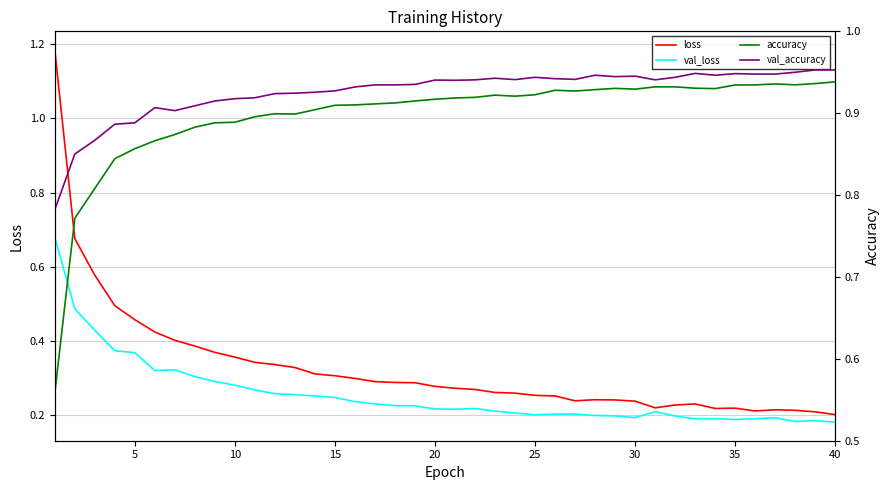

Where is val_loss nearest to the value 0?

40